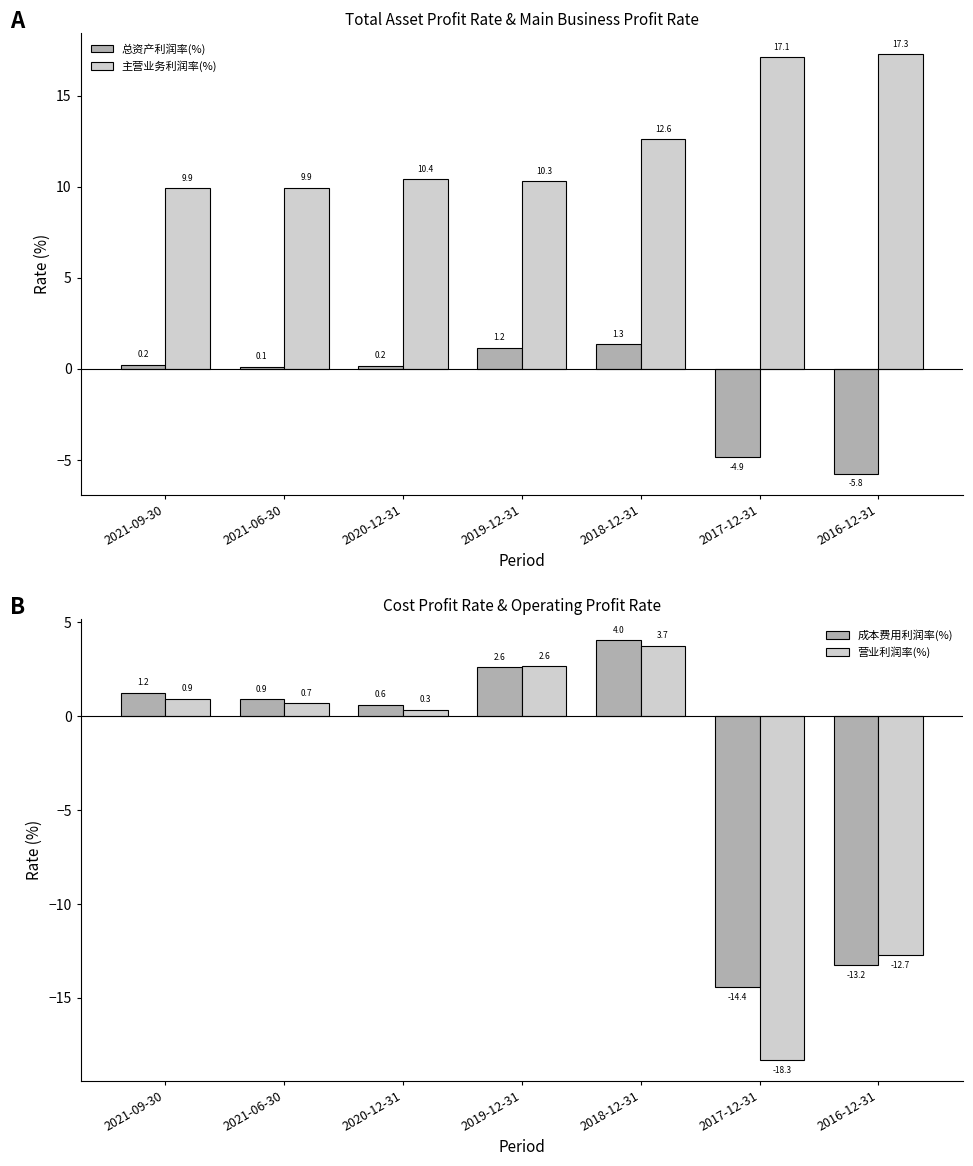

What is the label of the 7th bar from the left?

2016-12-31